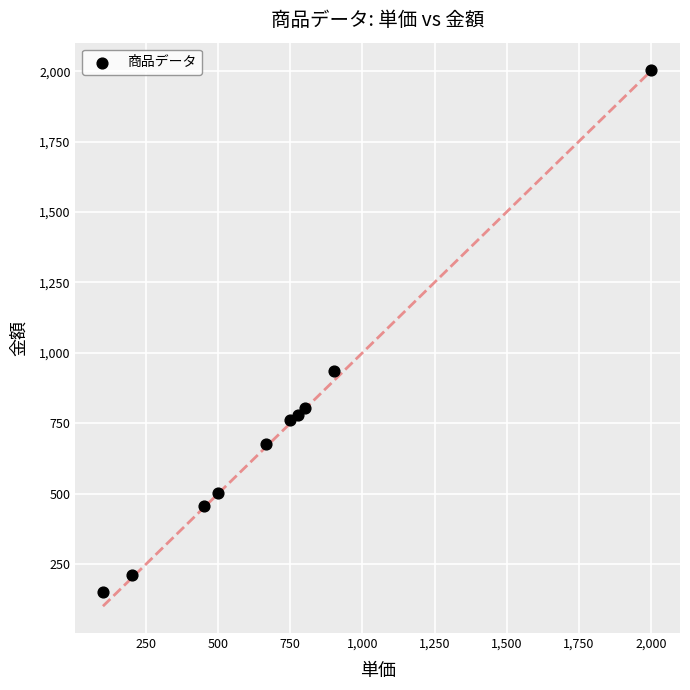

What is the range of Y values (max minus min)?

1856